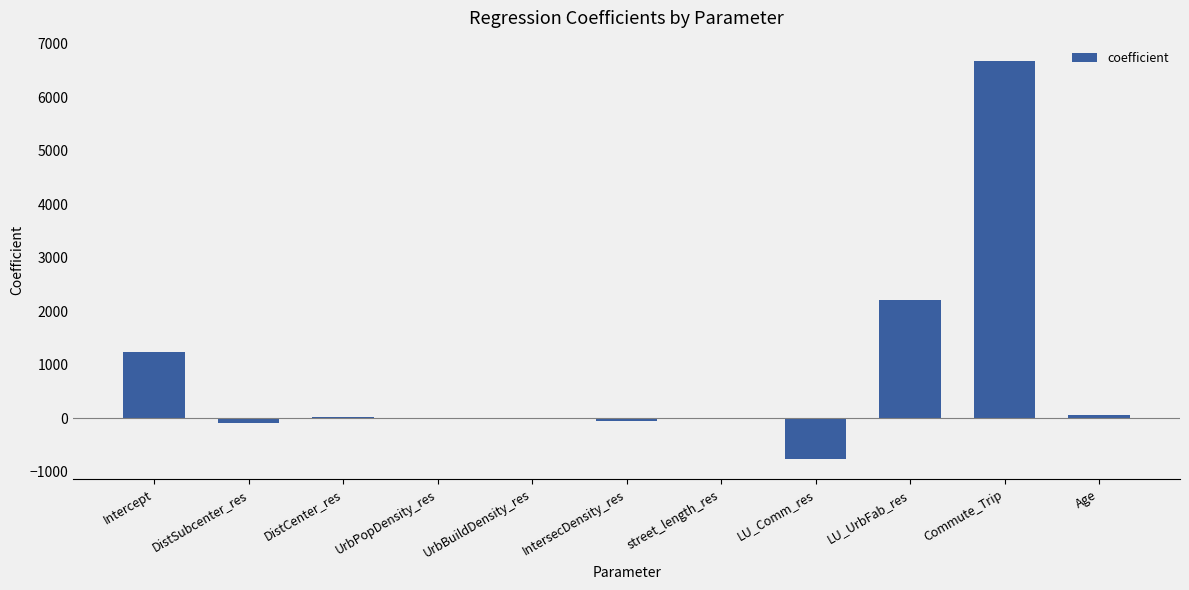

At which label does the data first exceed 3?

Intercept